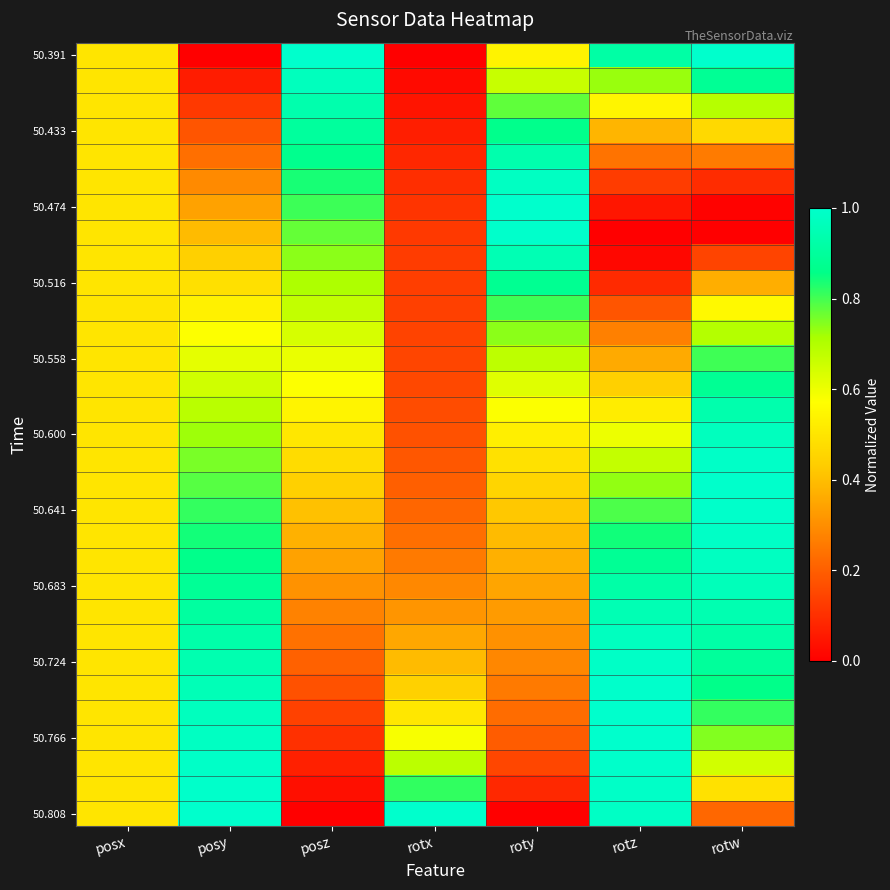

What is the total value across all series at posy?

19.9